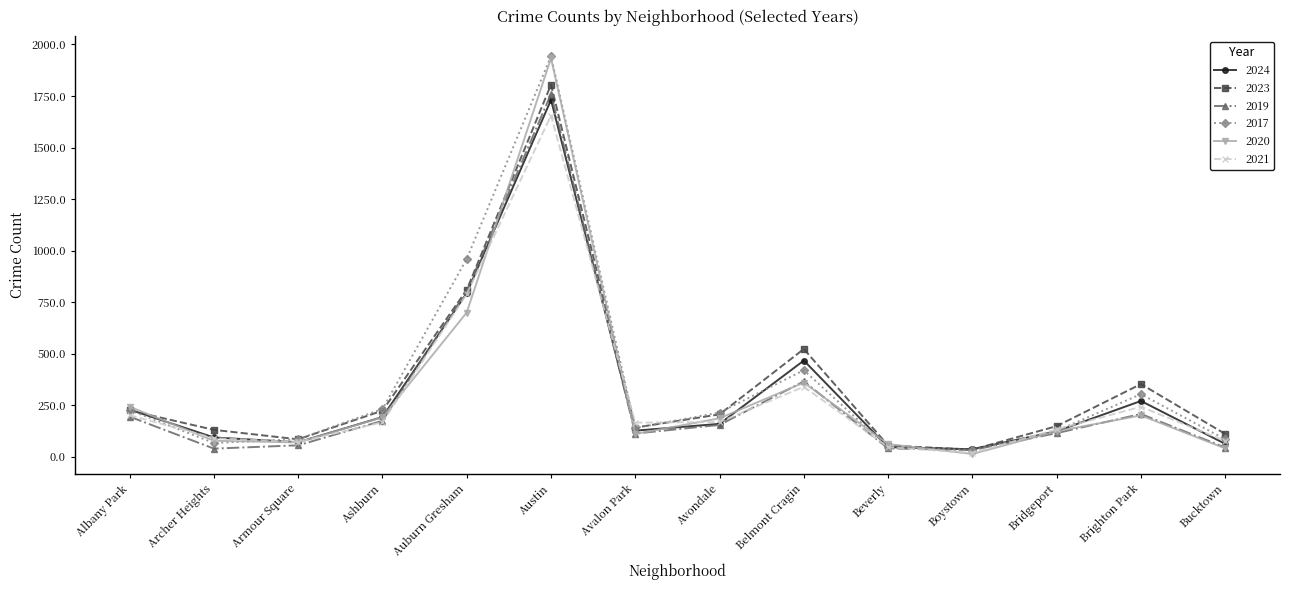

What is the label of the 13th point from the left?

Brighton Park